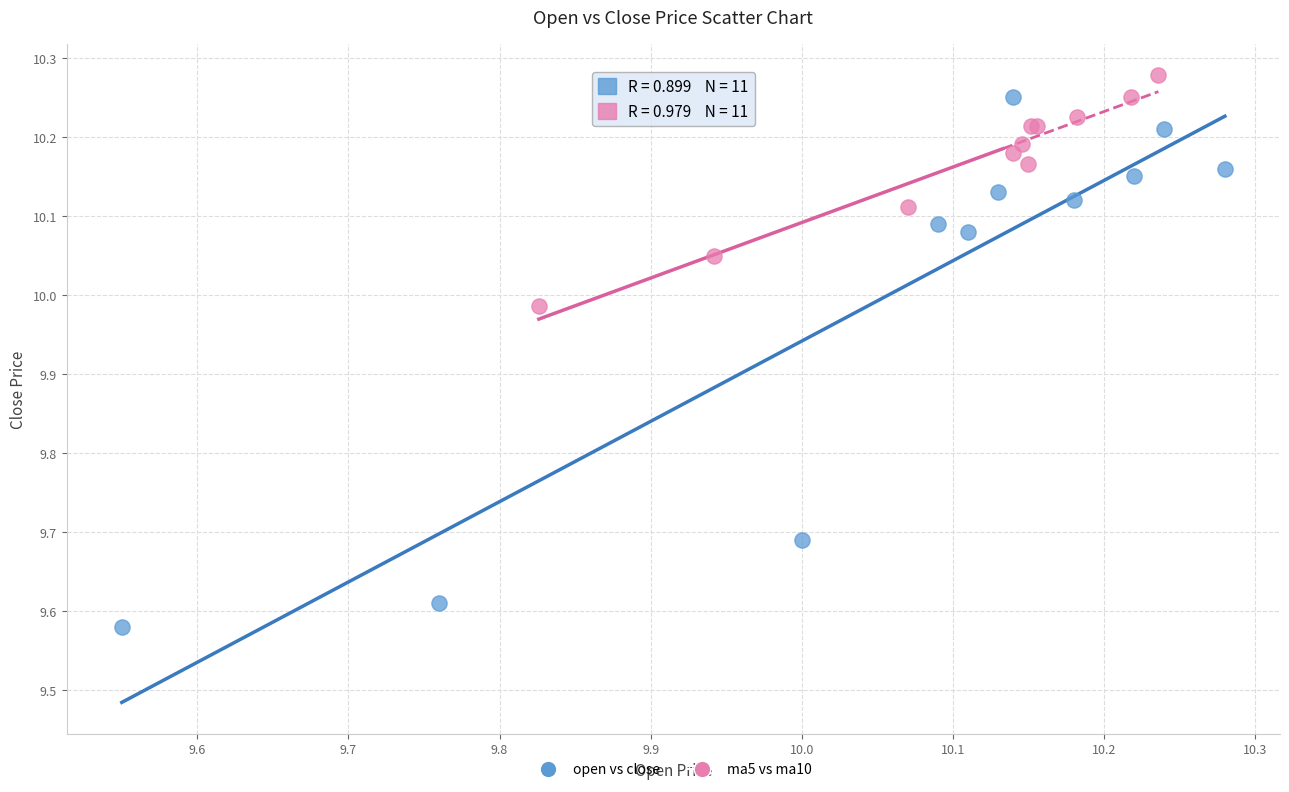

Which series has the widest spread of Y values?

open vs close